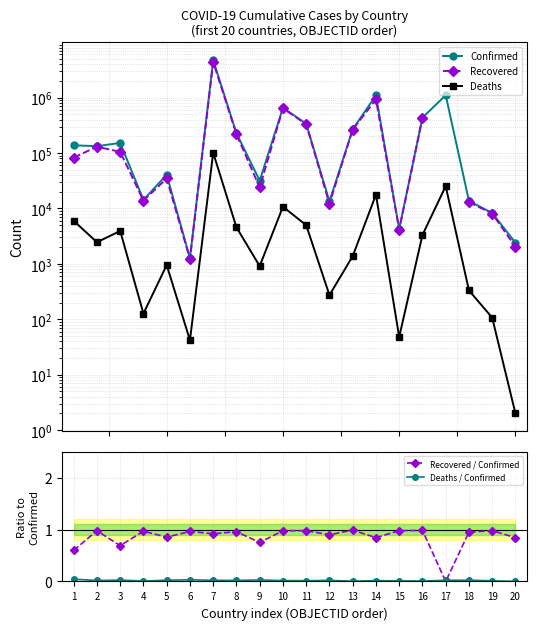

True or false: Recovered and Deaths / Confirmed cross at least once.

False